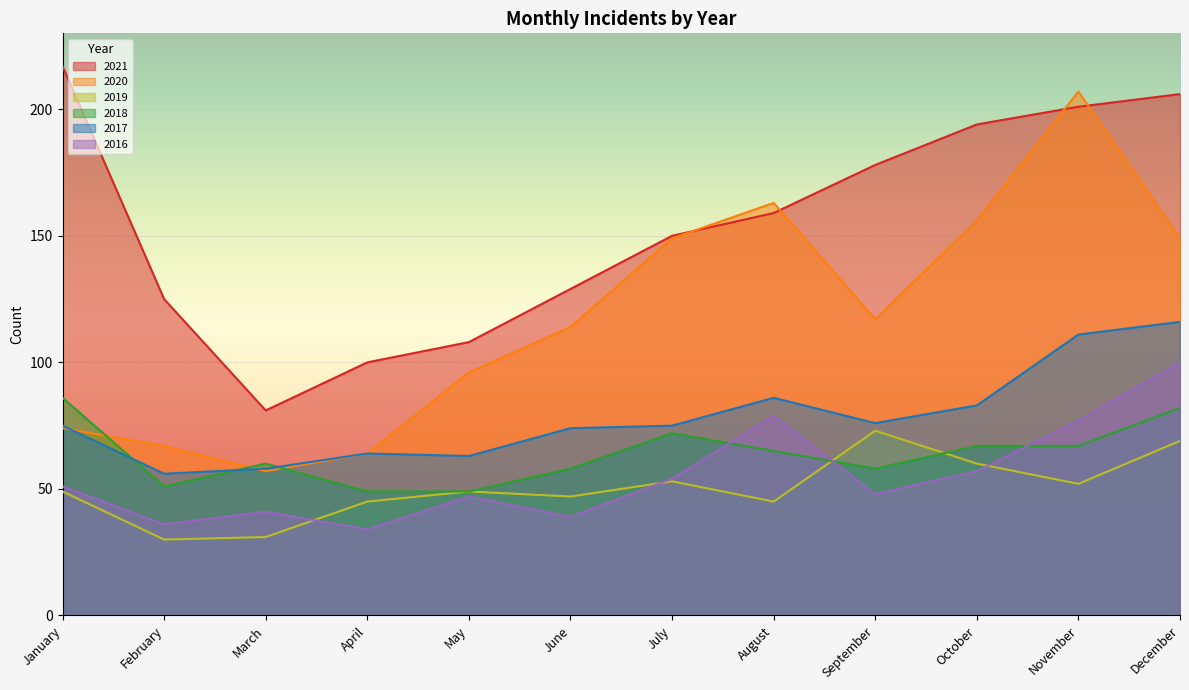

True or false: 2019 has more than 2 points higher than both neighbors.

True